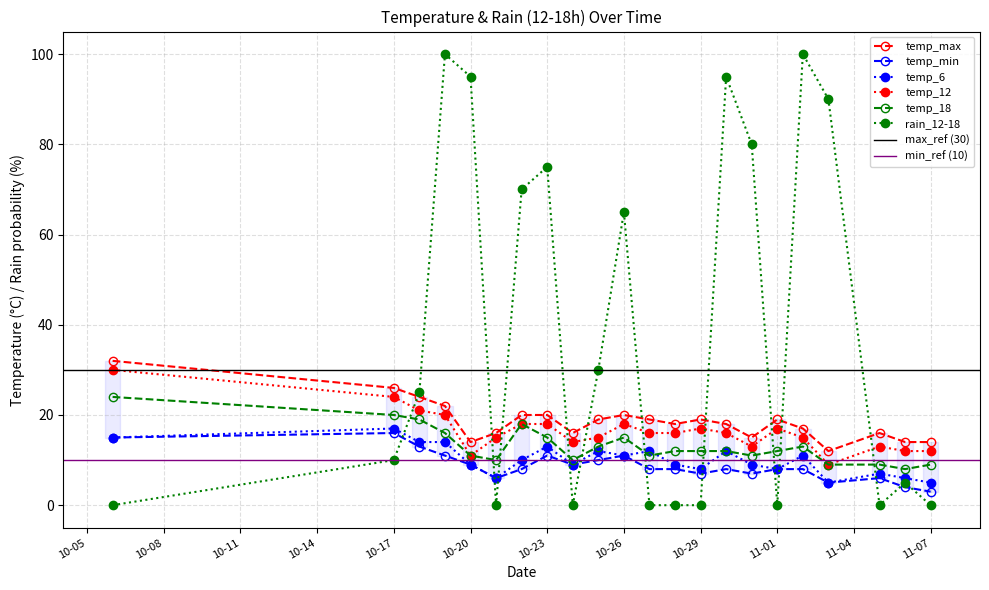

Which category has the lowest value across all series?

2023-10-06